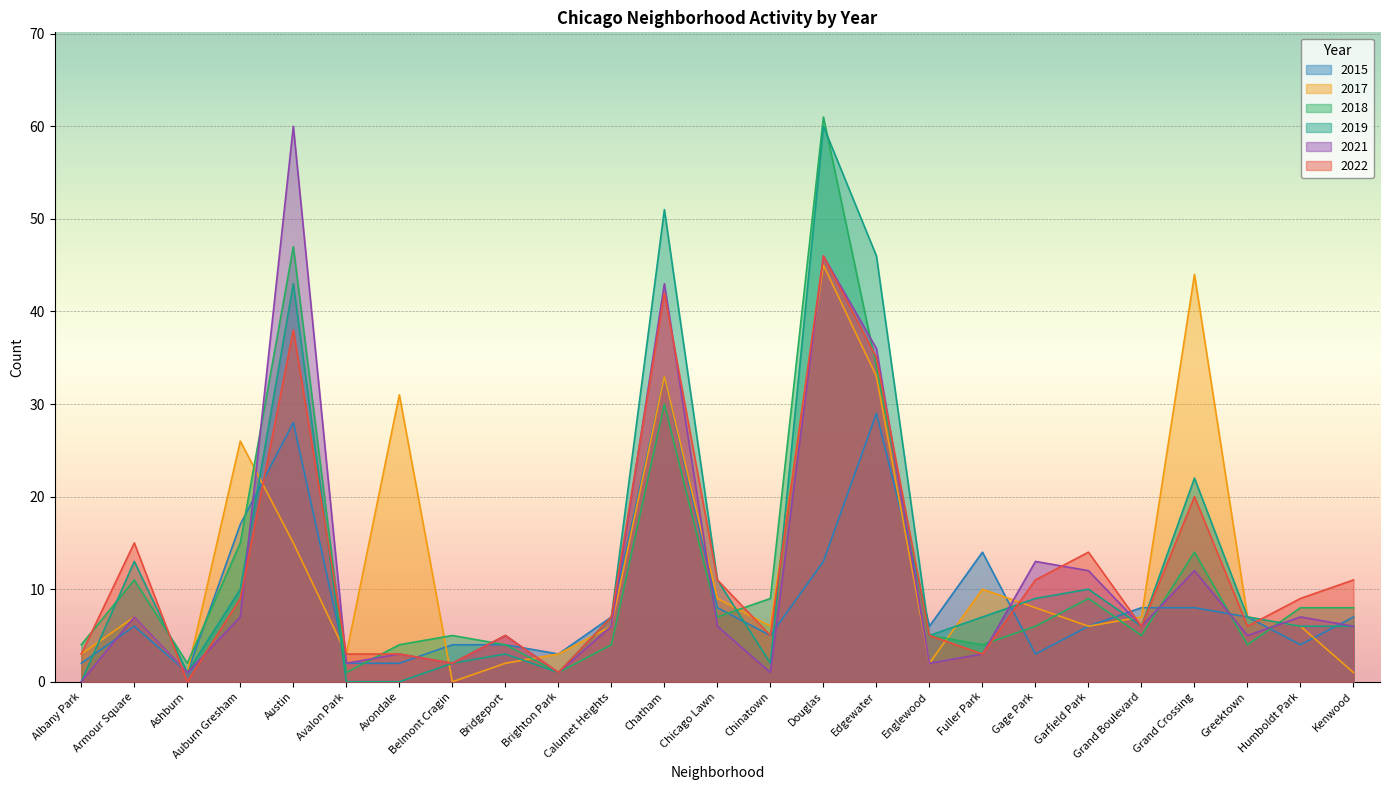

Where is 2018 nearest to the value 31?

Chatham